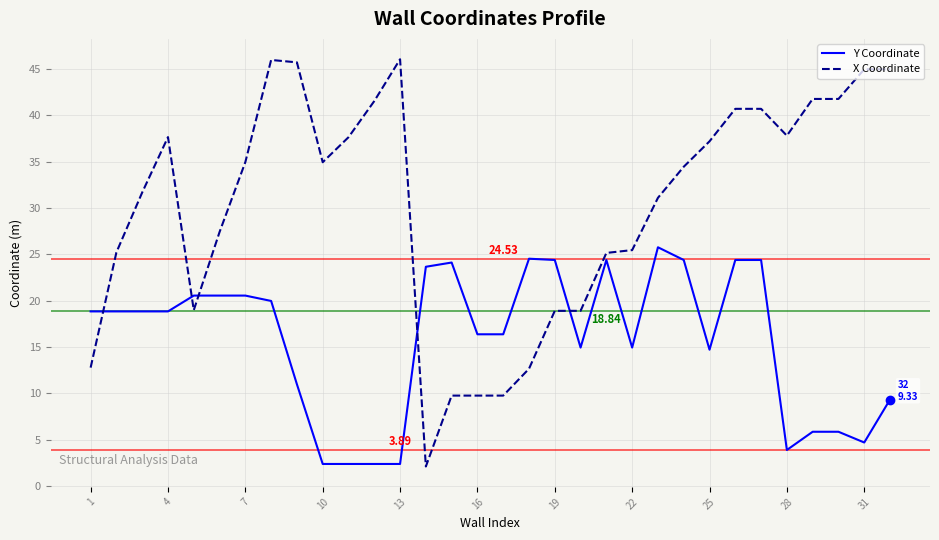

Which series has the widest spread of values?

X Coordinate